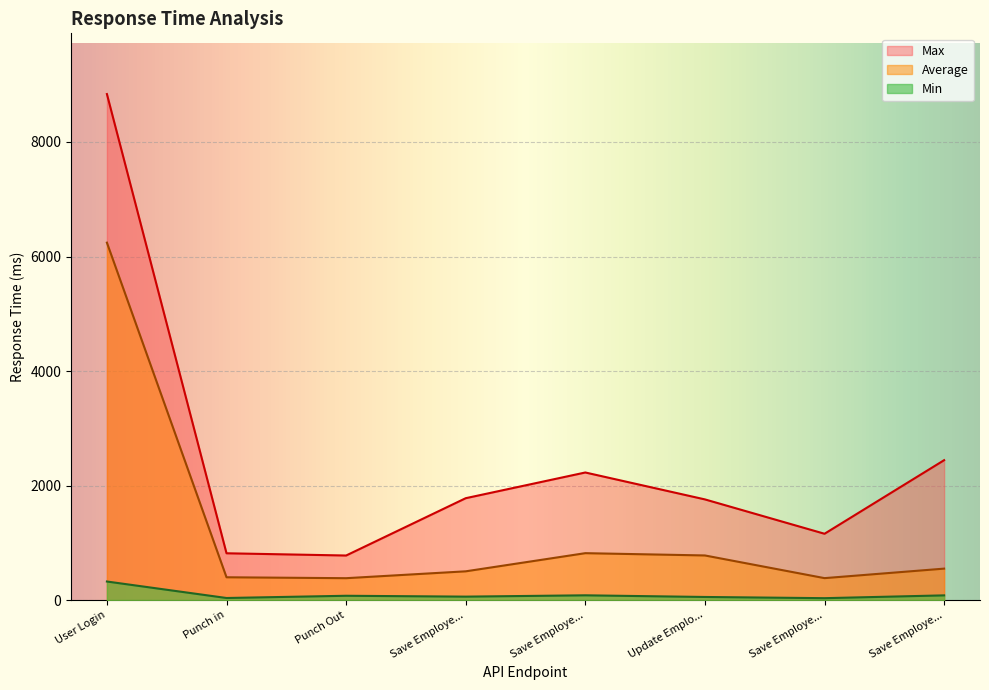

What position from the left is User Login?

1